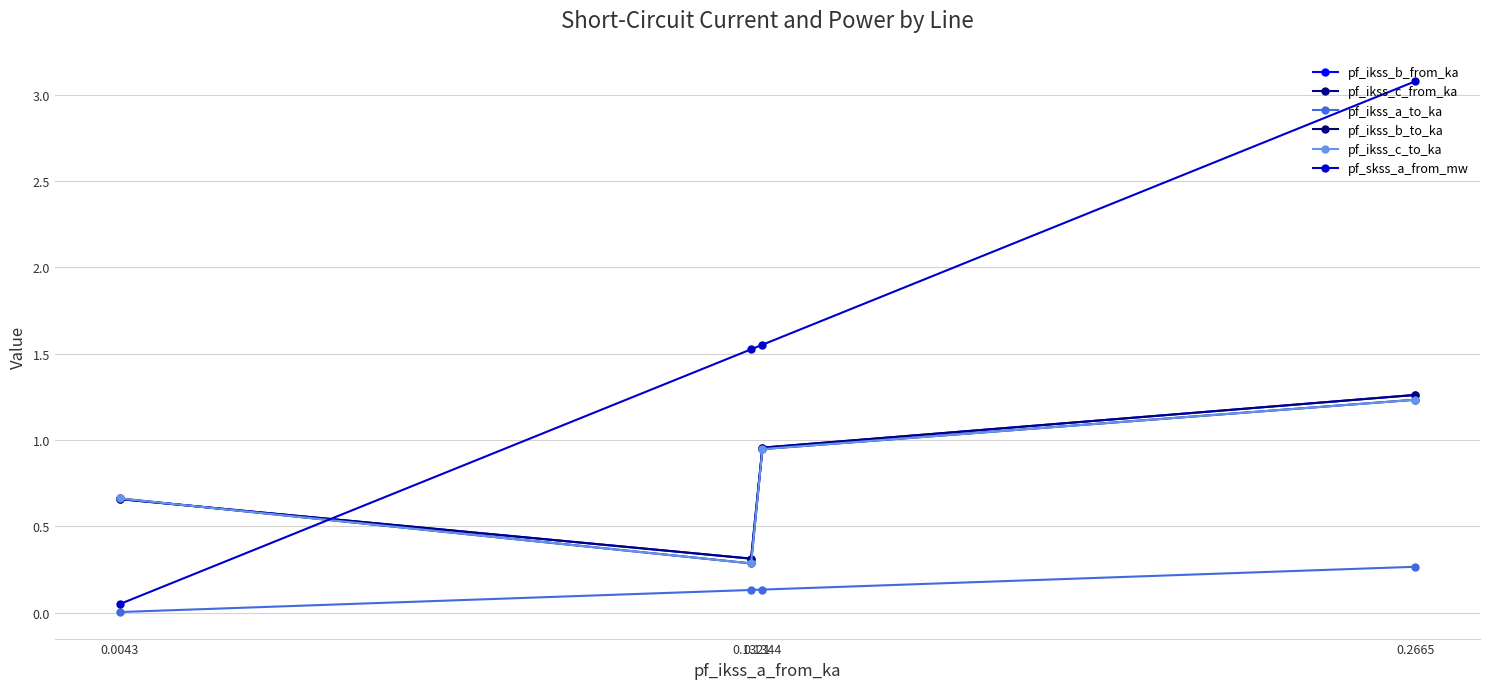

At which category does the chart reach its minimum across all series?

0.0043